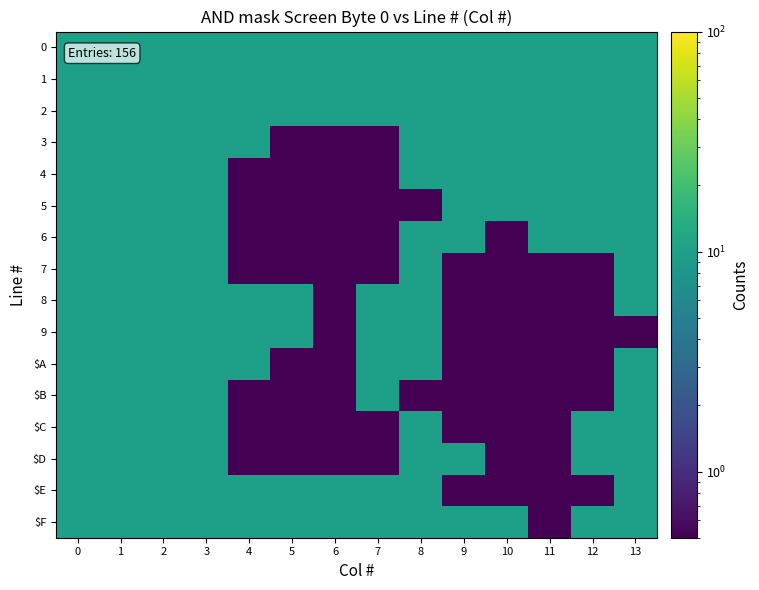

Reading right to left, transcribe all the data shown in this chart.

0: 13=10.0	12=10.0	11=10.0	10=10.0	9=10.0	8=10.0	7=10.0	6=10.0	5=10.0	4=10.0	3=10.0	2=10.0	1=10.0	0=10.0
1: 13=10.0	12=10.0	11=10.0	10=10.0	9=10.0	8=10.0	7=10.0	6=10.0	5=10.0	4=10.0	3=10.0	2=10.0	1=10.0	0=10.0
2: 13=10.0	12=10.0	11=10.0	10=10.0	9=10.0	8=10.0	7=10.0	6=10.0	5=10.0	4=10.0	3=10.0	2=10.0	1=10.0	0=10.0
3: 13=10.0	12=10.0	11=10.0	10=10.0	9=10.0	8=10.0	7=0.5	6=0.5	5=0.5	4=10.0	3=10.0	2=10.0	1=10.0	0=10.0
4: 13=10.0	12=10.0	11=10.0	10=10.0	9=10.0	8=10.0	7=0.5	6=0.5	5=0.5	4=0.5	3=10.0	2=10.0	1=10.0	0=10.0
5: 13=10.0	12=10.0	11=10.0	10=10.0	9=10.0	8=0.5	7=0.5	6=0.5	5=0.5	4=0.5	3=10.0	2=10.0	1=10.0	0=10.0
6: 13=10.0	12=10.0	11=10.0	10=0.5	9=10.0	8=10.0	7=0.5	6=0.5	5=0.5	4=0.5	3=10.0	2=10.0	1=10.0	0=10.0
7: 13=10.0	12=0.5	11=0.5	10=0.5	9=0.5	8=10.0	7=0.5	6=0.5	5=0.5	4=0.5	3=10.0	2=10.0	1=10.0	0=10.0
8: 13=10.0	12=0.5	11=0.5	10=0.5	9=0.5	8=10.0	7=10.0	6=0.5	5=10.0	4=10.0	3=10.0	2=10.0	1=10.0	0=10.0
9: 13=0.5	12=0.5	11=0.5	10=0.5	9=0.5	8=10.0	7=10.0	6=0.5	5=10.0	4=10.0	3=10.0	2=10.0	1=10.0	0=10.0
$A: 13=10.0	12=0.5	11=0.5	10=0.5	9=0.5	8=10.0	7=10.0	6=0.5	5=0.5	4=10.0	3=10.0	2=10.0	1=10.0	0=10.0
$B: 13=10.0	12=0.5	11=0.5	10=0.5	9=0.5	8=0.5	7=10.0	6=0.5	5=0.5	4=0.5	3=10.0	2=10.0	1=10.0	0=10.0
$C: 13=10.0	12=10.0	11=0.5	10=0.5	9=0.5	8=10.0	7=0.5	6=0.5	5=0.5	4=0.5	3=10.0	2=10.0	1=10.0	0=10.0
$D: 13=10.0	12=10.0	11=0.5	10=0.5	9=10.0	8=10.0	7=0.5	6=0.5	5=0.5	4=0.5	3=10.0	2=10.0	1=10.0	0=10.0
$E: 13=10.0	12=0.5	11=0.5	10=0.5	9=0.5	8=10.0	7=10.0	6=10.0	5=10.0	4=10.0	3=10.0	2=10.0	1=10.0	0=10.0
$F: 13=10.0	12=10.0	11=0.5	10=10.0	9=10.0	8=10.0	7=10.0	6=10.0	5=10.0	4=10.0	3=10.0	2=10.0	1=10.0	0=10.0